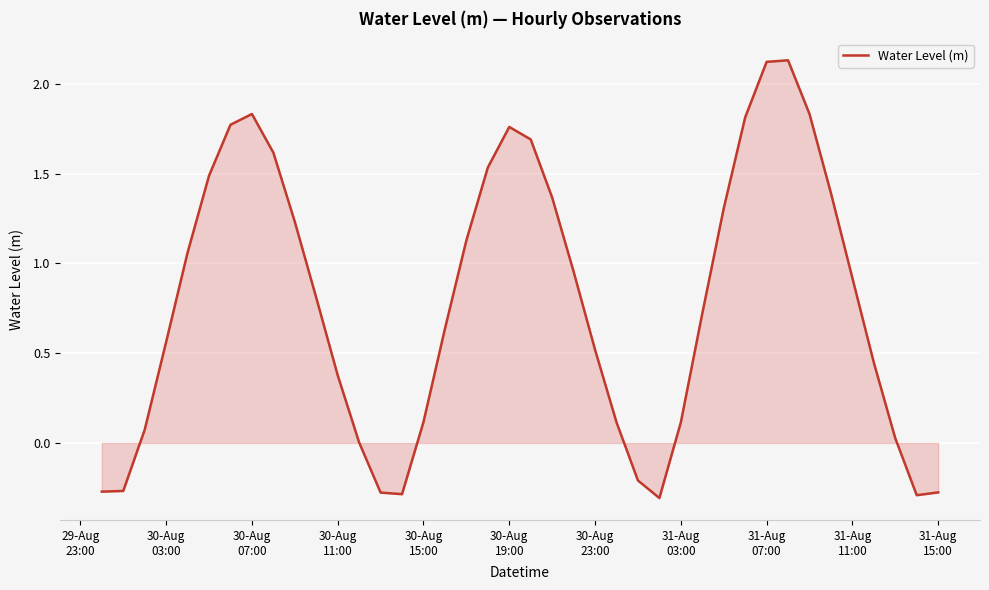

What is the difference between the maximum and minimum values?

2.4